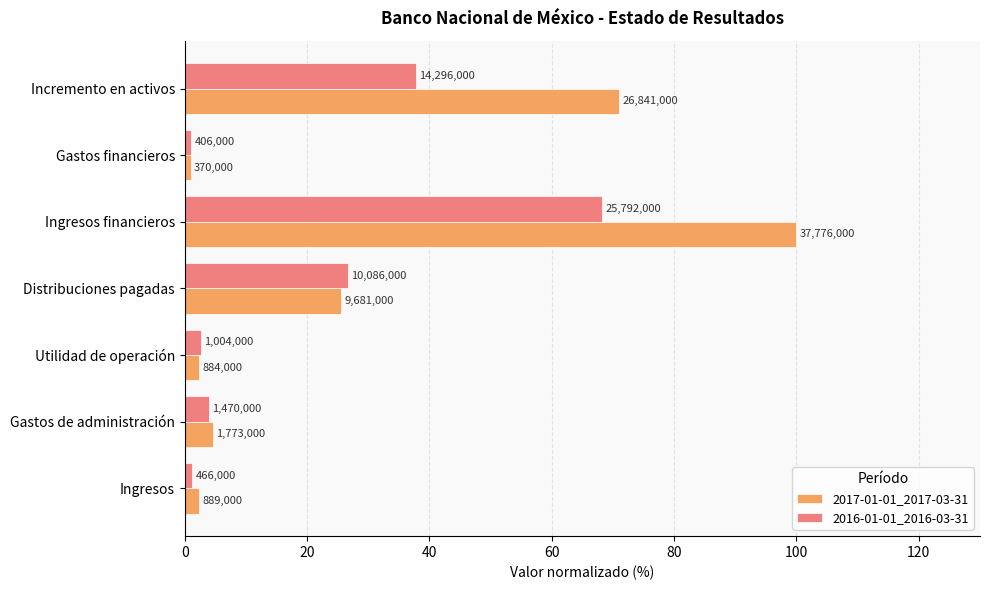

What is the difference between the second highest and minimum values in the 2016-01-01_2016-03-31 series?

36.8